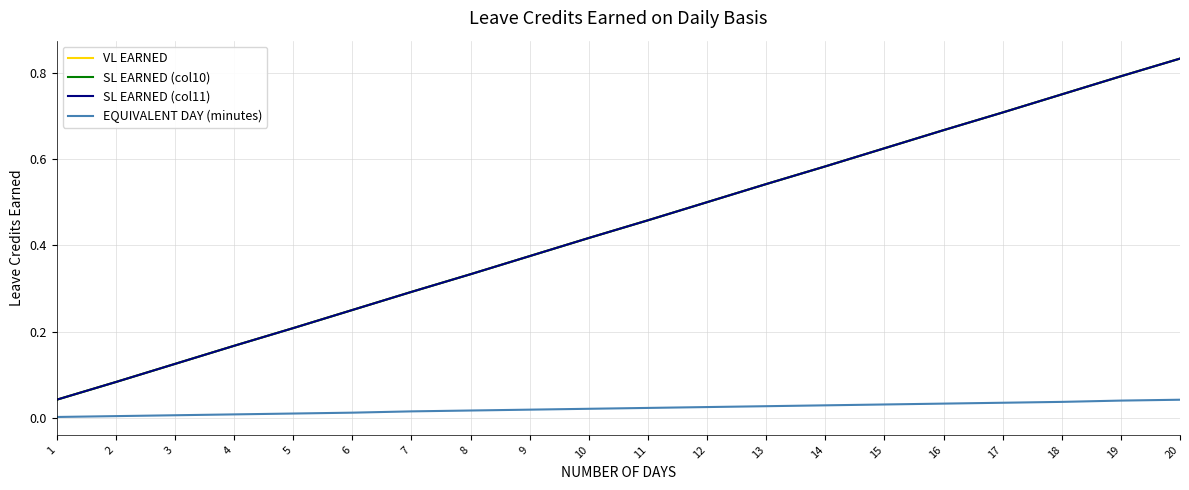

Does the chart display data point markers on the line(s)?

No